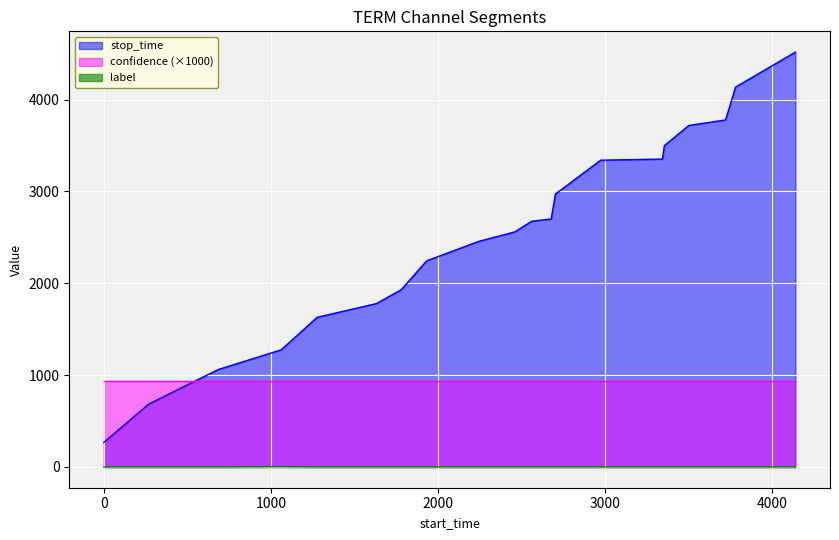

How many values in label are above zero?

1